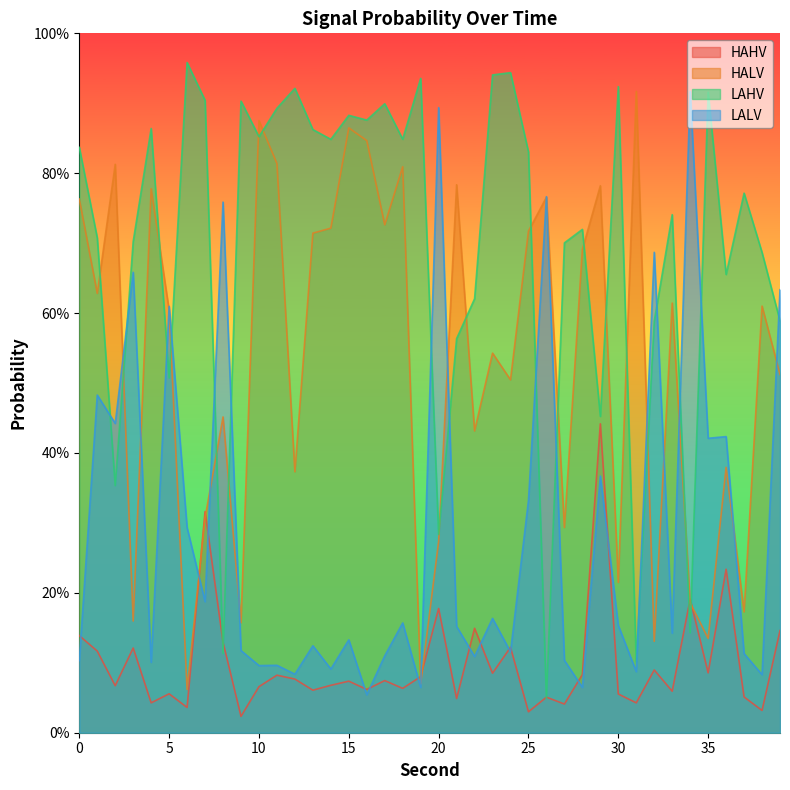

Which series changed the most between 4 and 15?

HALV